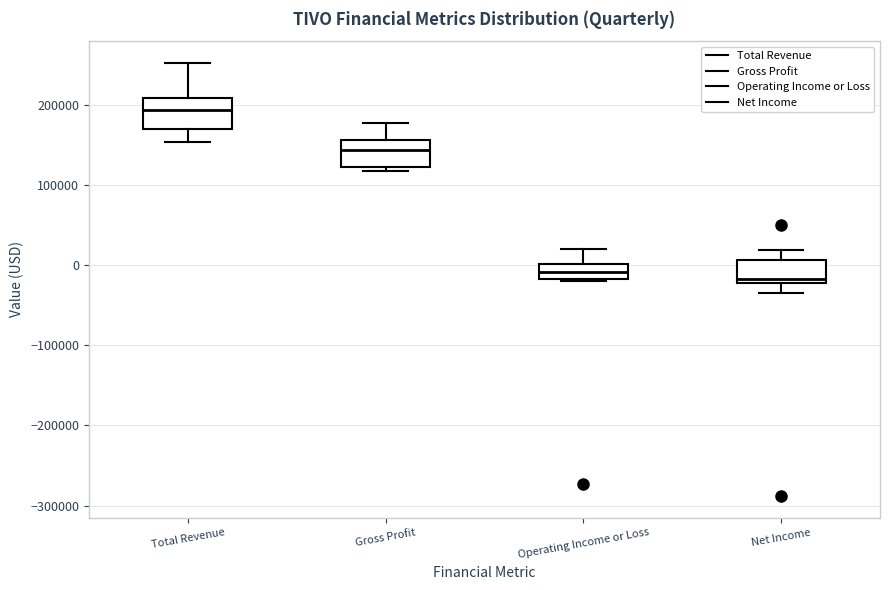

Reading left to right, transcribe this box plot: for each box, give where its median line is, the range the box spans, and where its two whiskers end, as read against the y-axis. The values are not printed on the chart, so give them approximately, as read against the axis.

Total Revenue: median 190000, box 170000 to 210000, whiskers 150000 to 250000
Gross Profit: median 140000, box 120000 to 160000, whiskers 120000 (just below the box's lower edge) to 180000
Operating Income or Loss: median -10000, box -20000 to 0, whiskers -20000 (just below the box's lower edge) to 20000
Net Income: median -20000 (just above the box's lower edge), box -20000 to 10000, whiskers -30000 to 20000